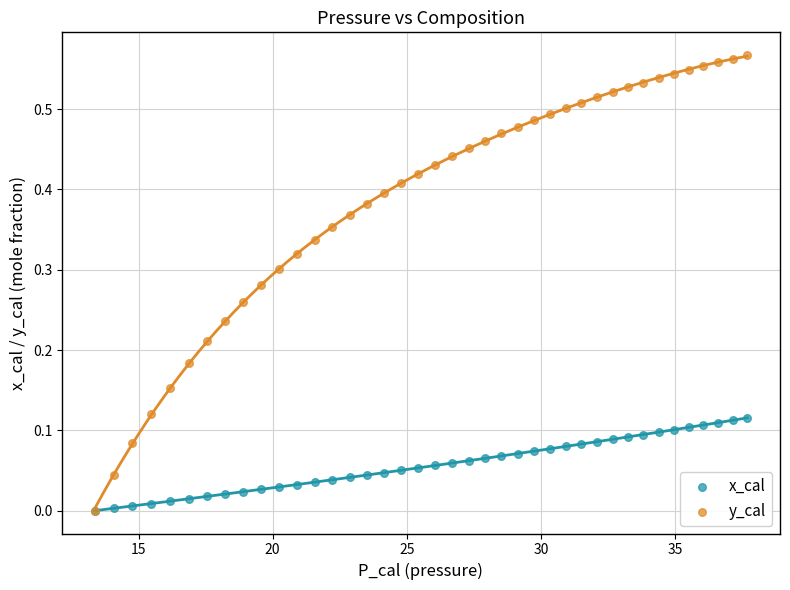

Which series has the largest Y range (max minus min)?

y_cal